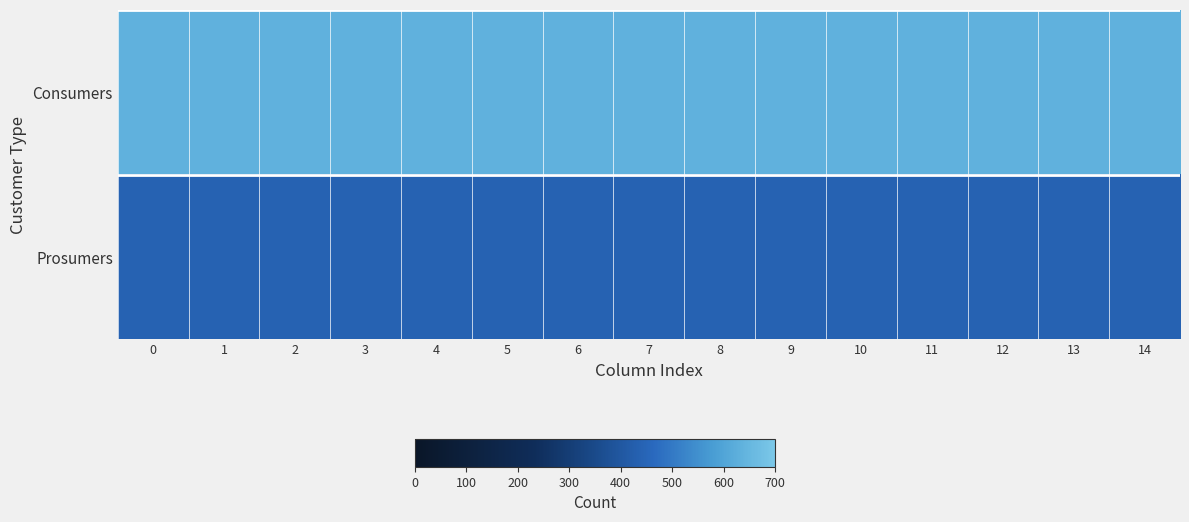

What is the maximum value shown in the chart?

635